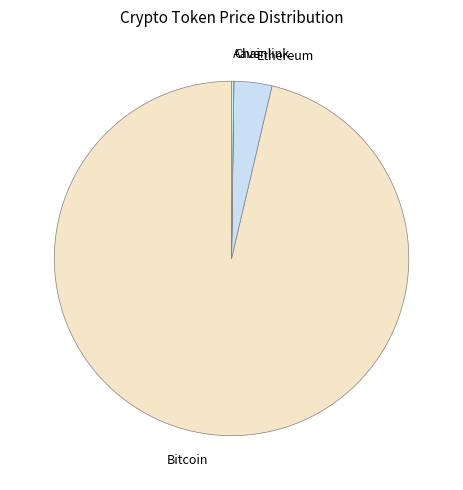

Is there a majority slice in this chart?

Yes